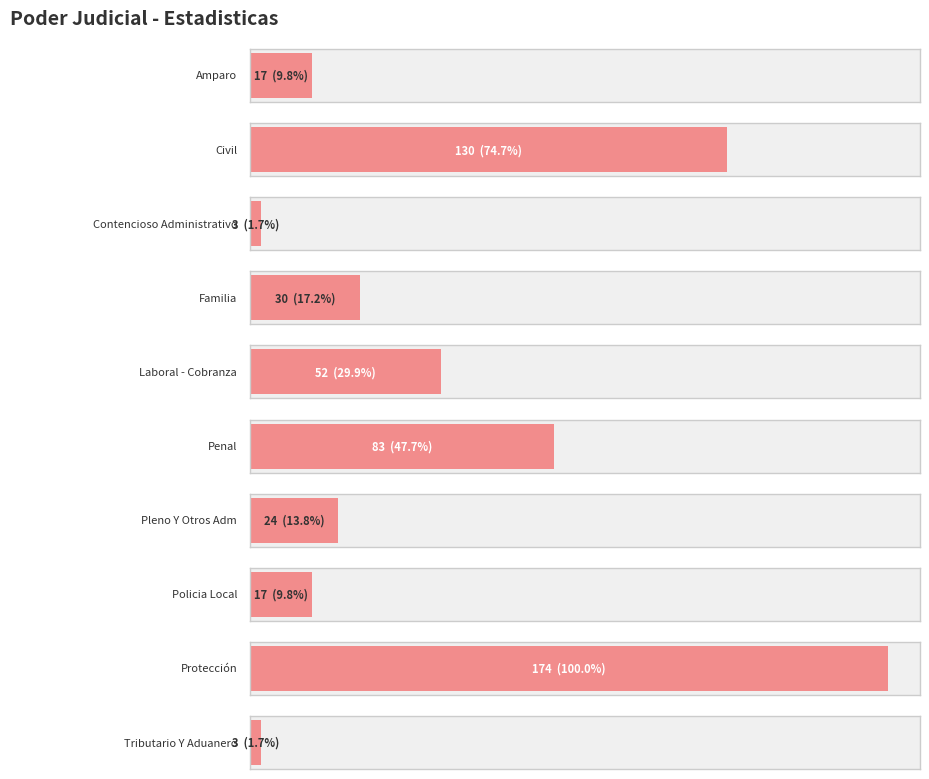

Reading left to right, what are all the values shown in this chart?

Amparo=17	Civil=130	Contencioso Administrativo=3	Familia=30	Laboral - Cobranza=52	Penal=83	Pleno Y Otros Adm=24	Policia Local=17	Protección=174	Tributario Y Aduanero=3